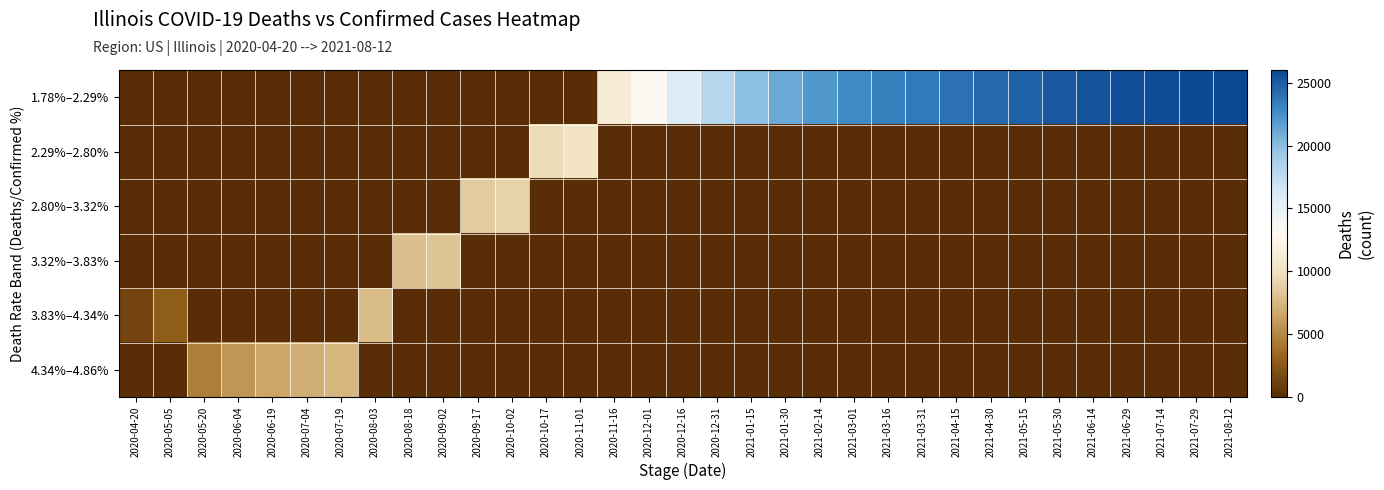

At how many categories does at least one series exceed 10223?

19